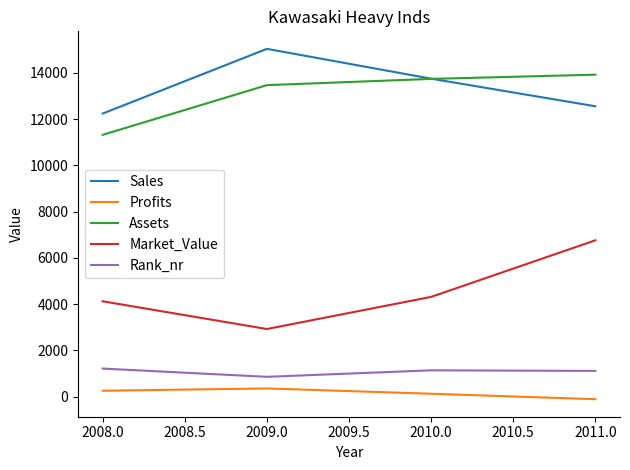

Which category has the highest value across all series?

2009.0